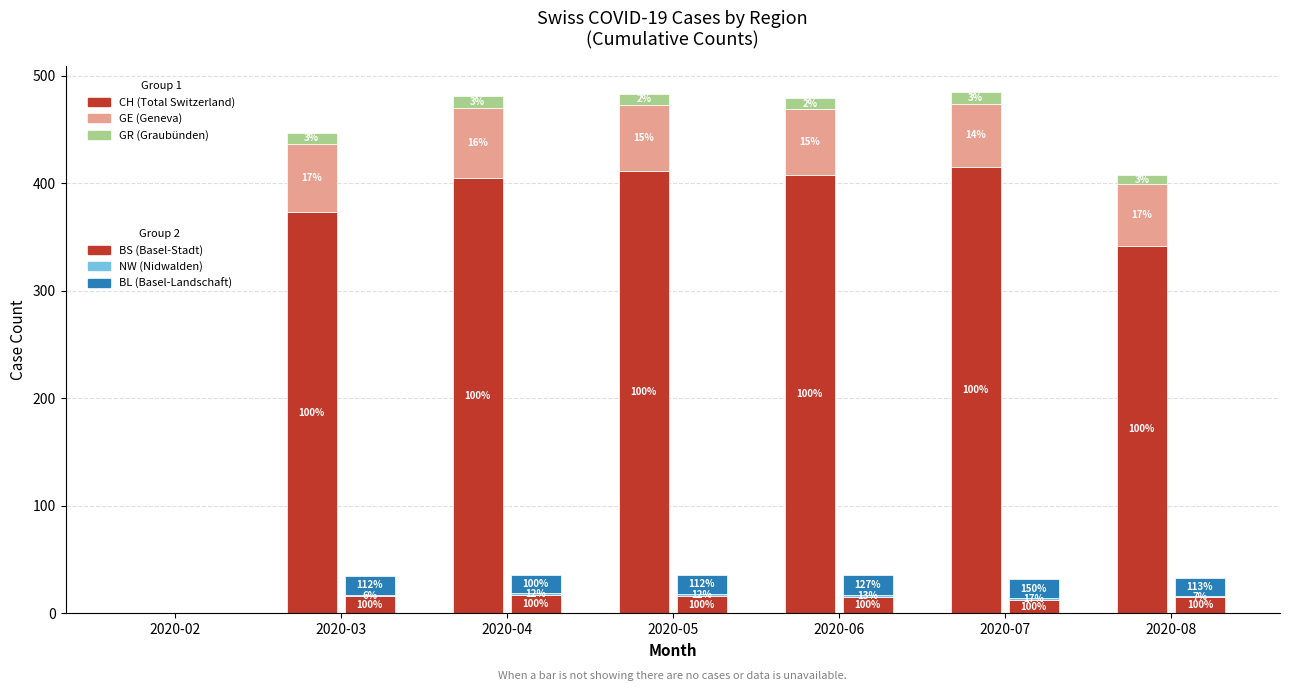

At how many categories does at least one series exceed 233?

6